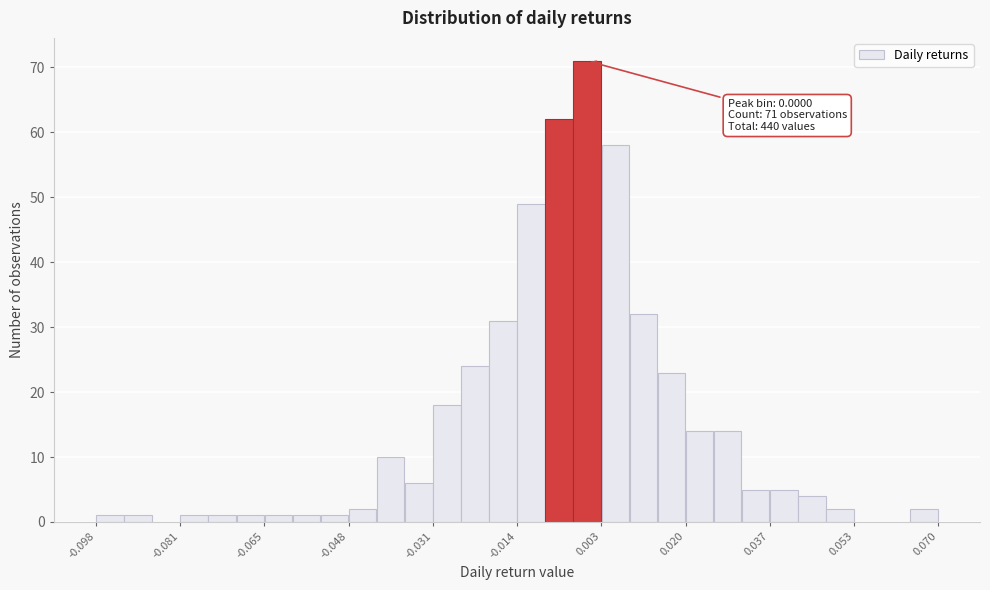

Read against the x-axis, roughly where is the centre of the tallest bar?

0.000